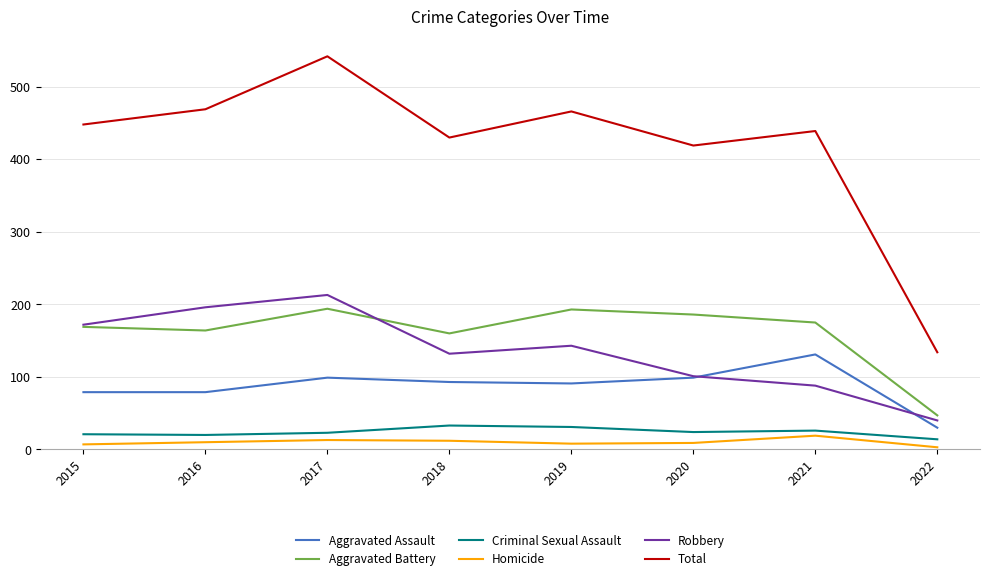

The value of Criminal Sexual Assault at 2018 is 33. True or false?

True